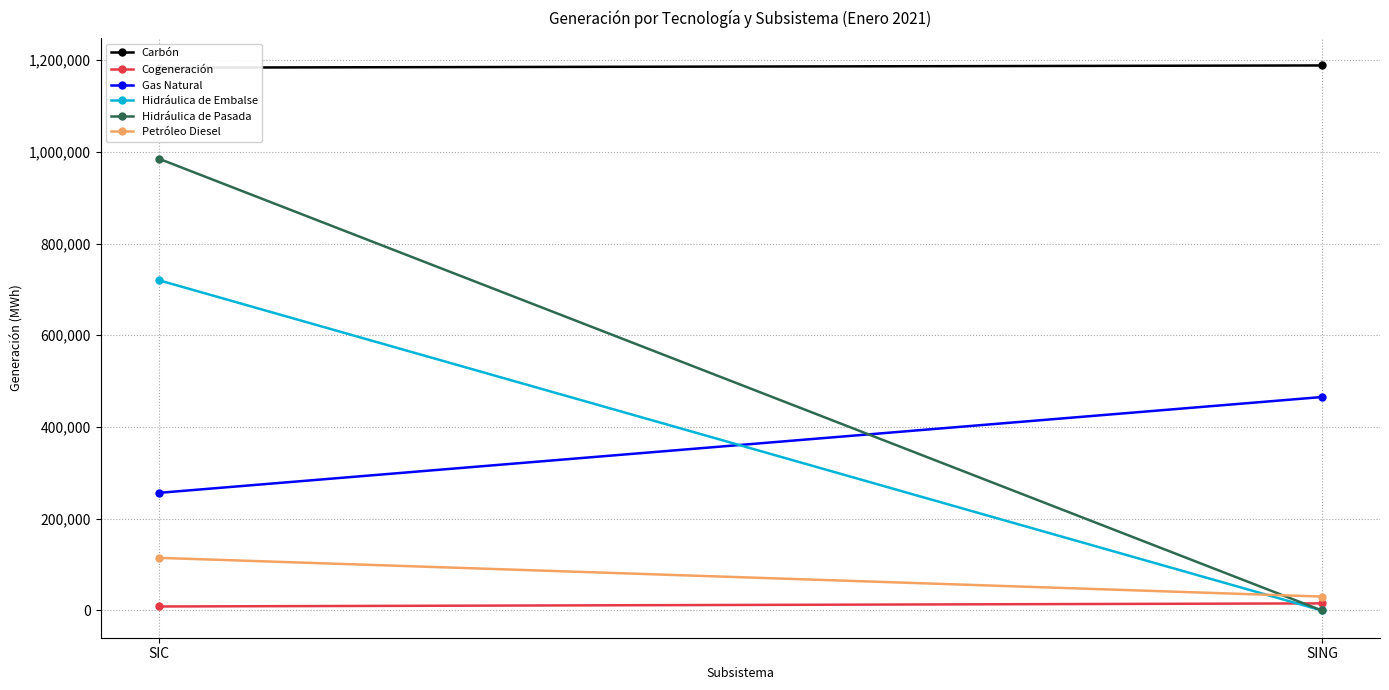

What position from the right is SIC?

2